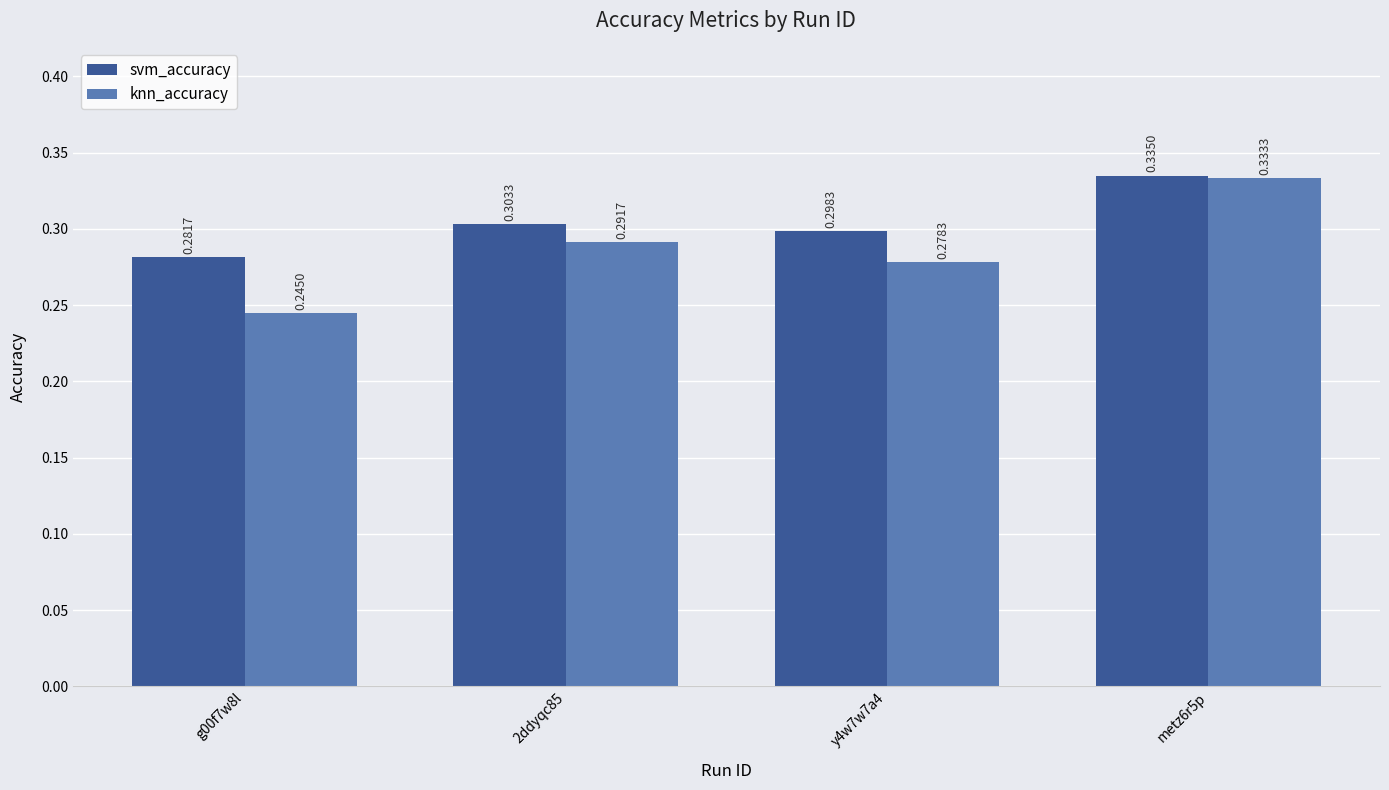

What is the label of the 3rd bar from the right?

2ddyqc85